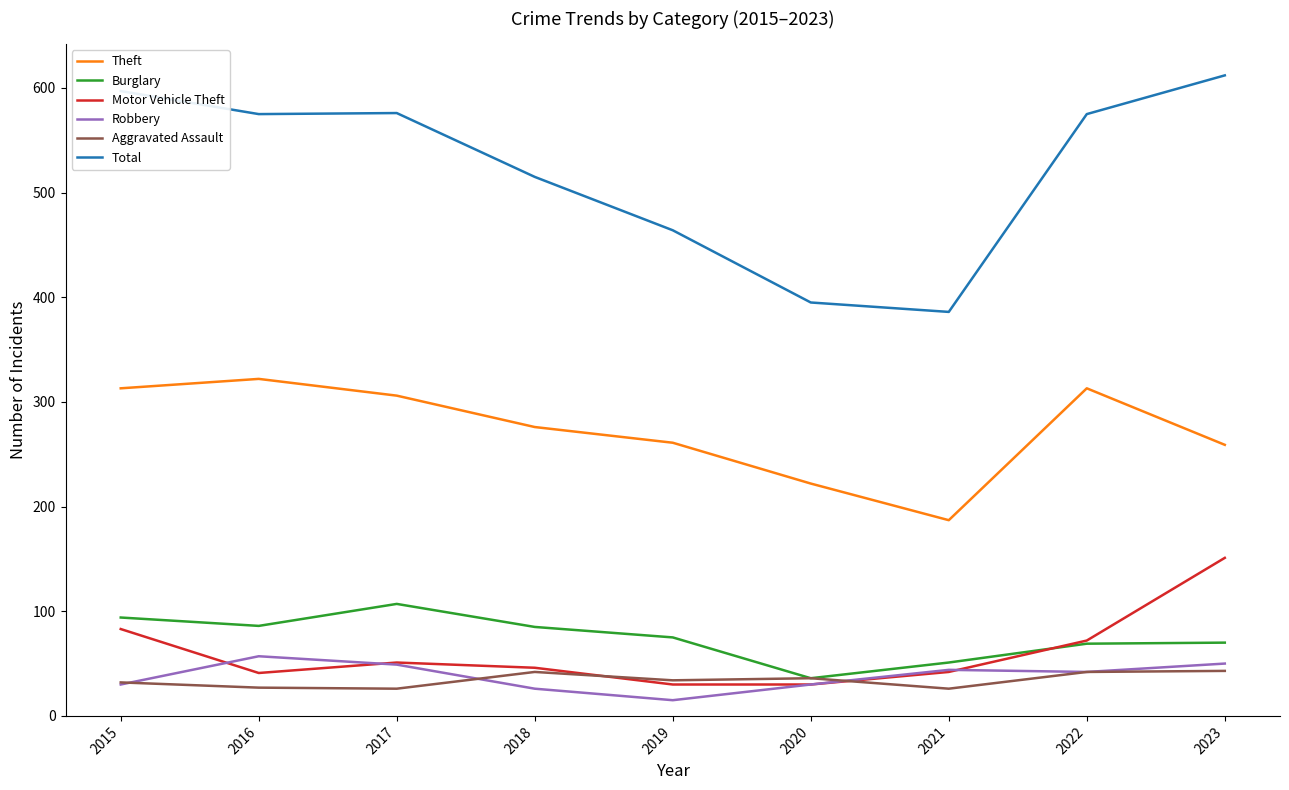

What is the minimum value for Robbery?

15